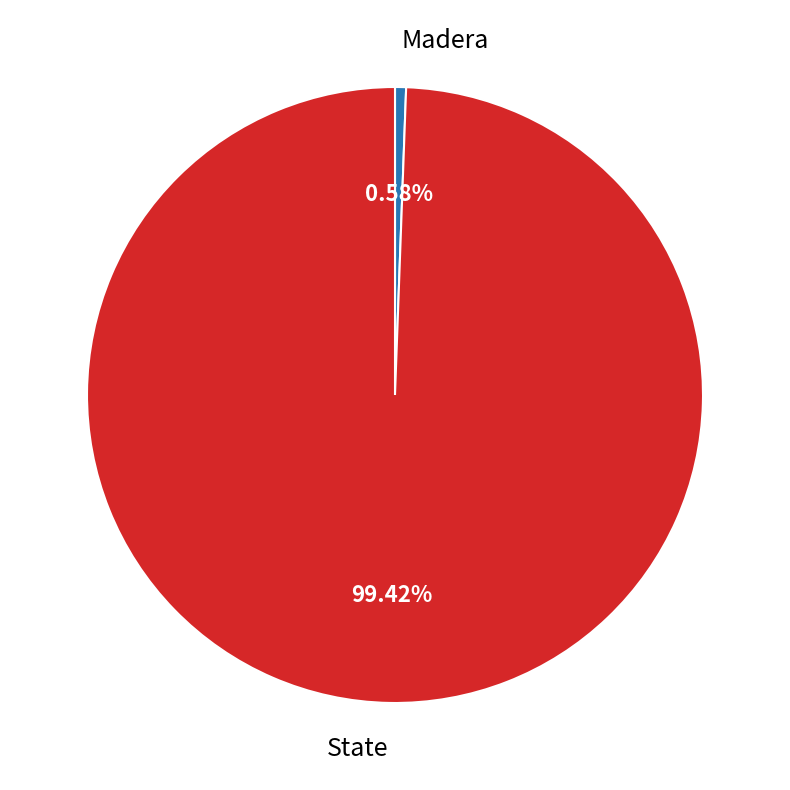

How many segments does this pie chart have?

2